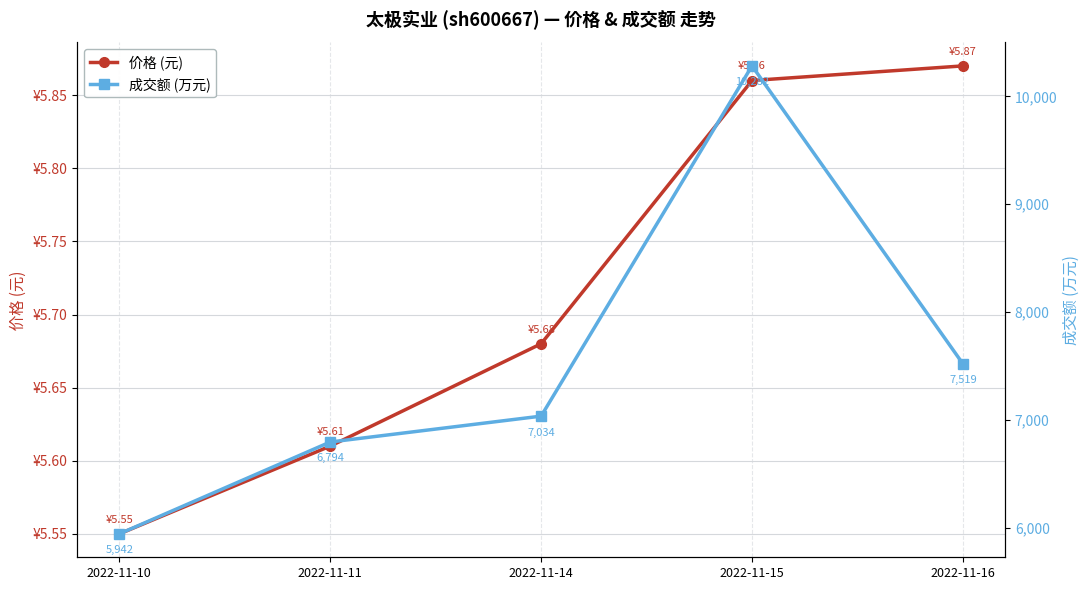

True or false: 成交额 (万元) and 价格 (元) cross at least once.

False